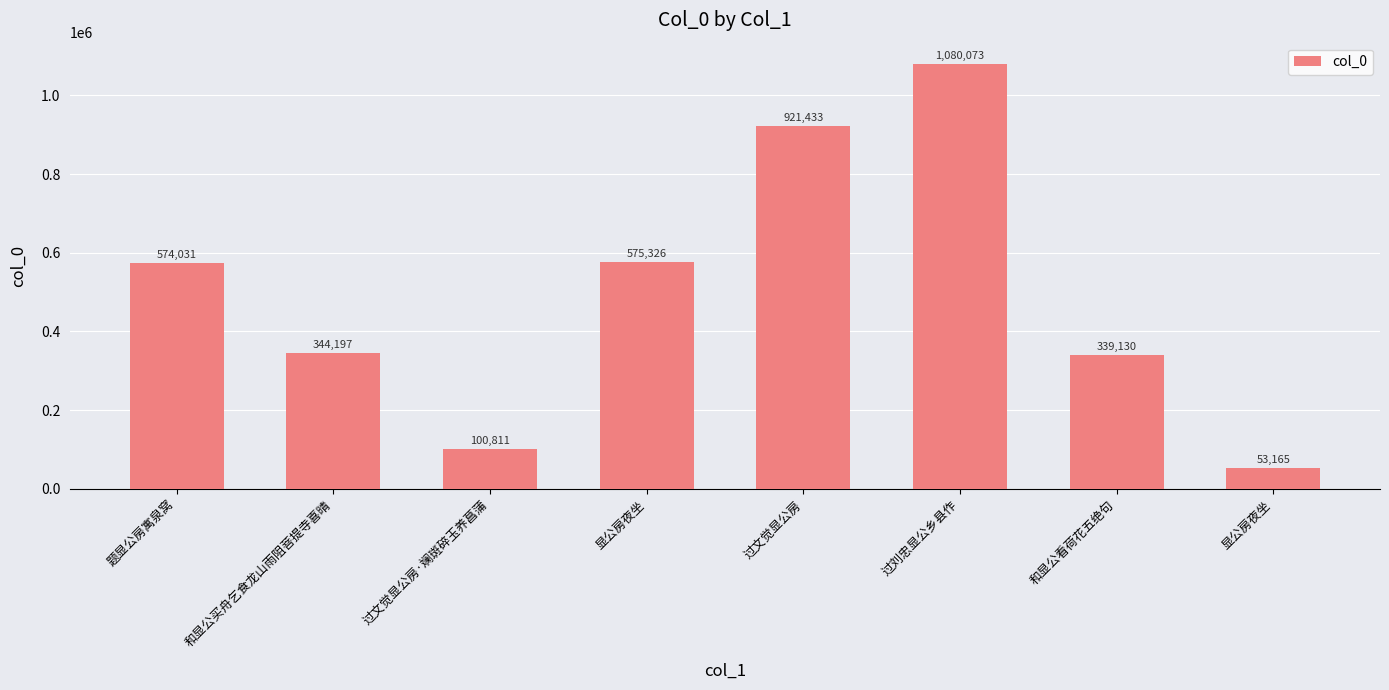

The chart shows a value of 216595 at 和显公看荷花五绝句. True or false?

False